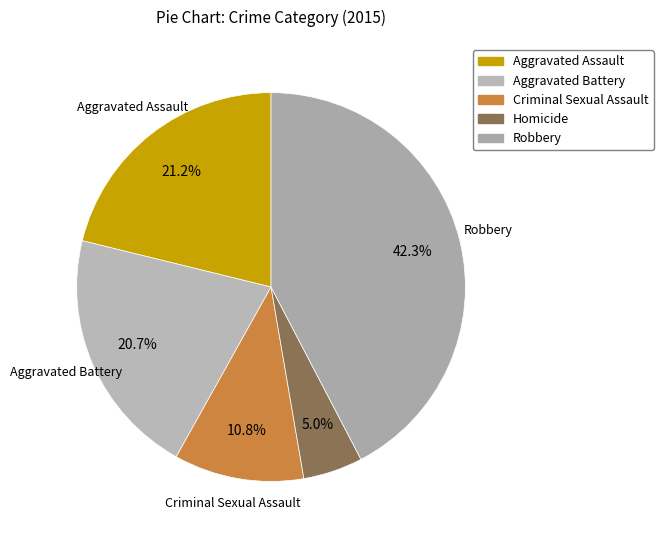

Which category has the biggest portion of the pie?

Robbery